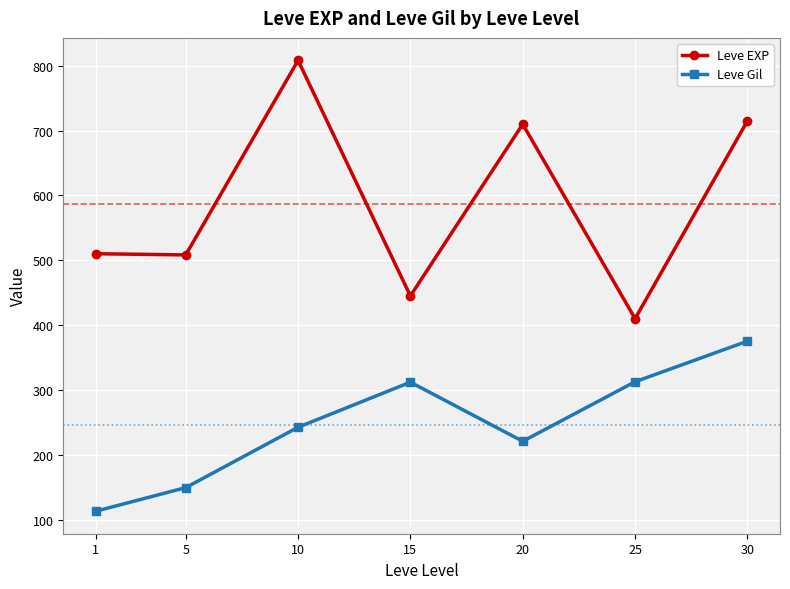

True or false: Leve Gil has a value of 220.8 at 20.

True